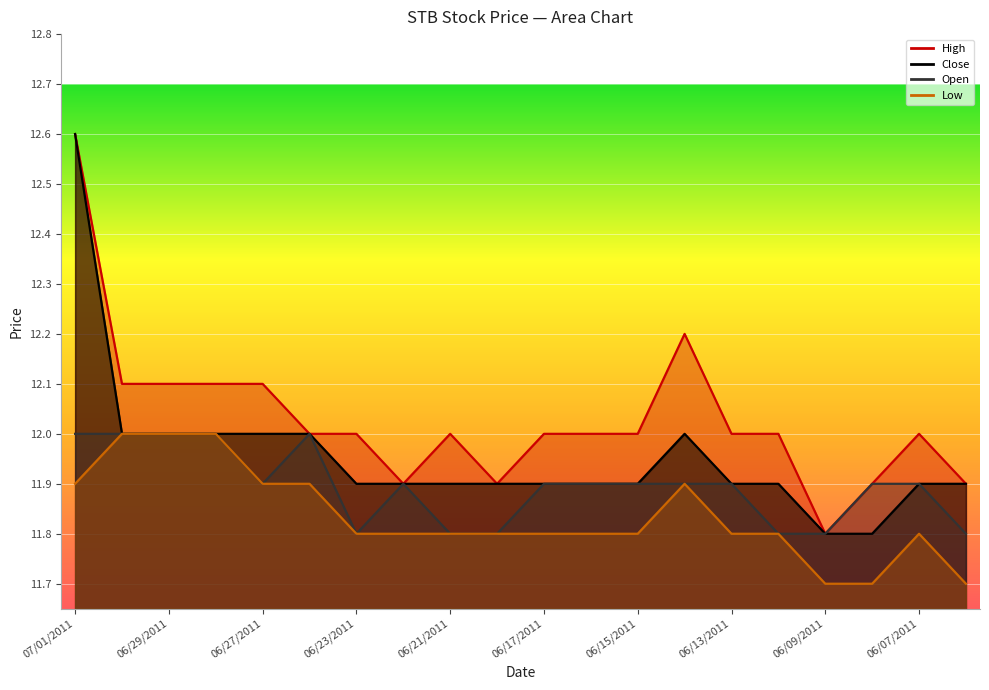

True or false: Low has a value of 17.6 at 06/24/2011.

False